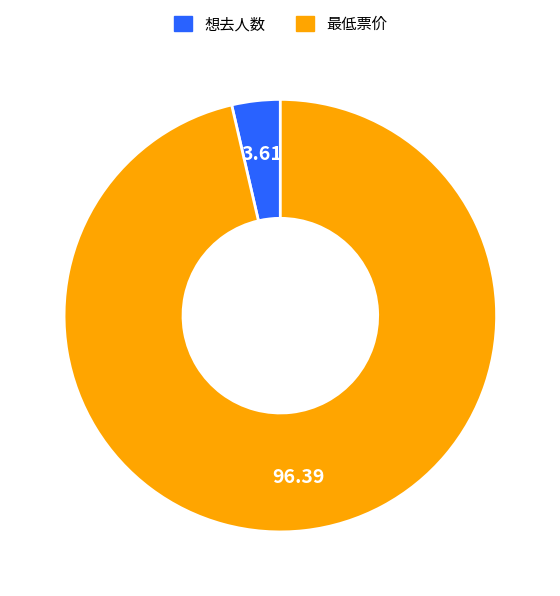

What is the ratio of the value at 最低票价 to the value at 想去人数?

26.7